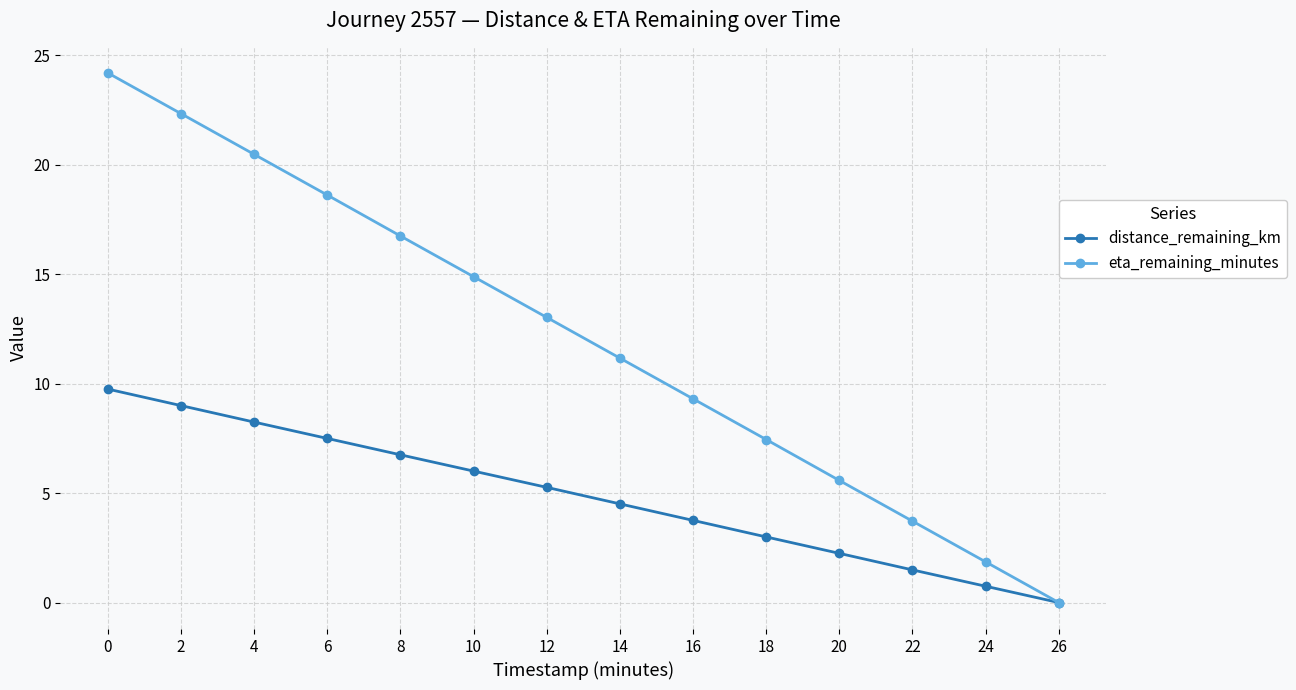

Rank the categories by distance_remaining_km value from lowest to highest.

26, 24, 22, 20, 18, 16, 14, 12, 10, 8, 6, 4, 2, 0